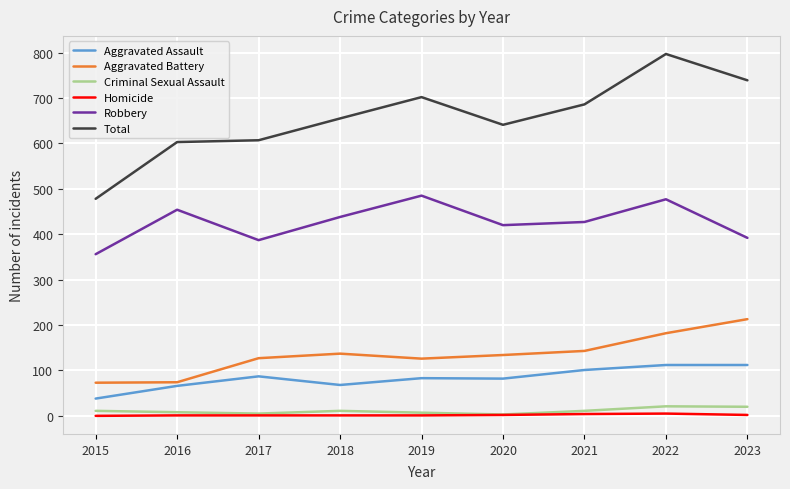

True or false: Robbery has a value of 96 at 2015.

False